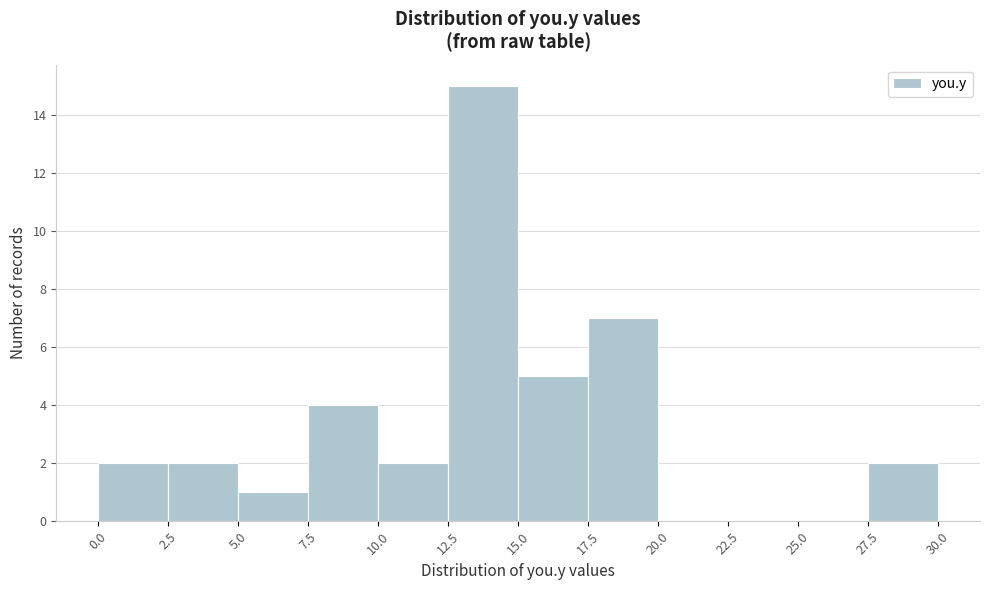

What is the height of the bar covering 17.5 to 20.0 on the x-axis? The values are not printed on the chart, so give them approximately, as read against the axis.

7